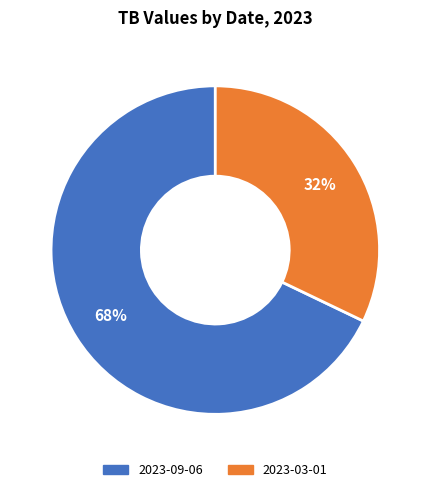

Count the number of slices in the pie.

2